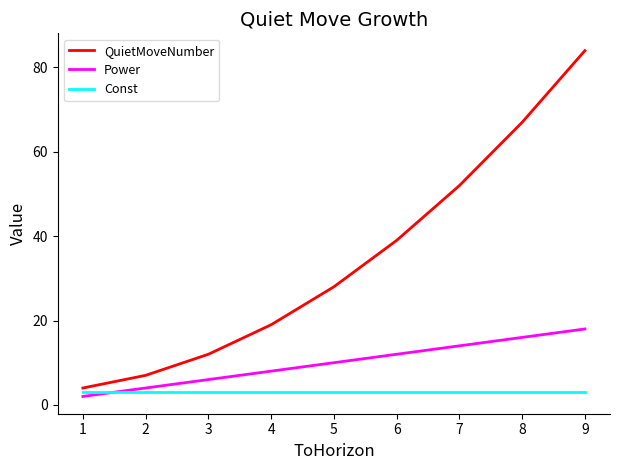

Does the chart display data point markers on the line(s)?

No